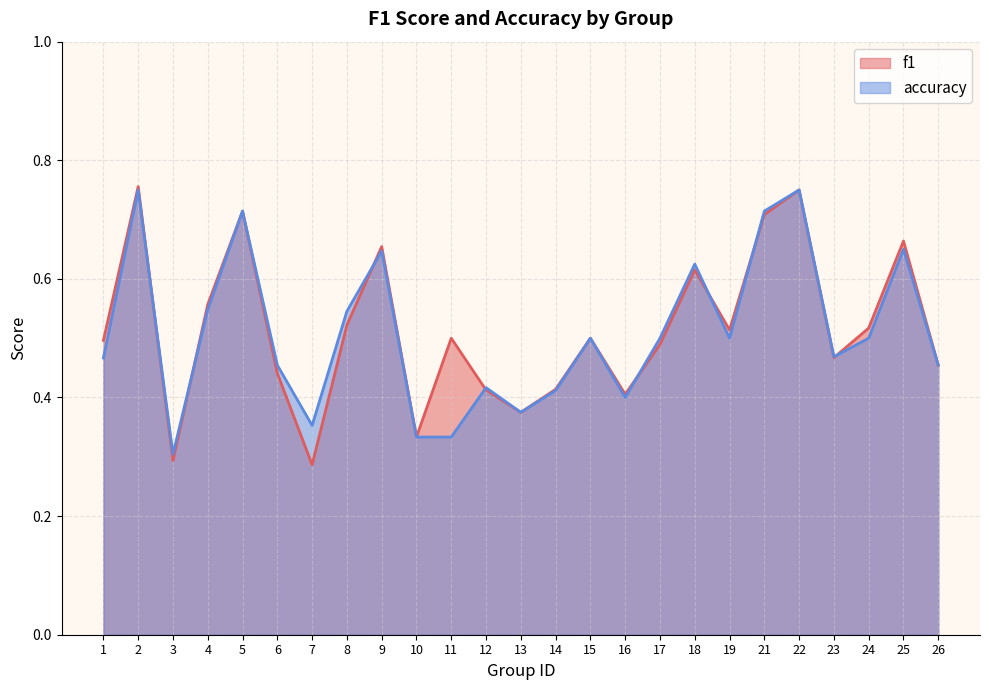

After their last crossing, which series has the higher values: f1 or accuracy?

f1